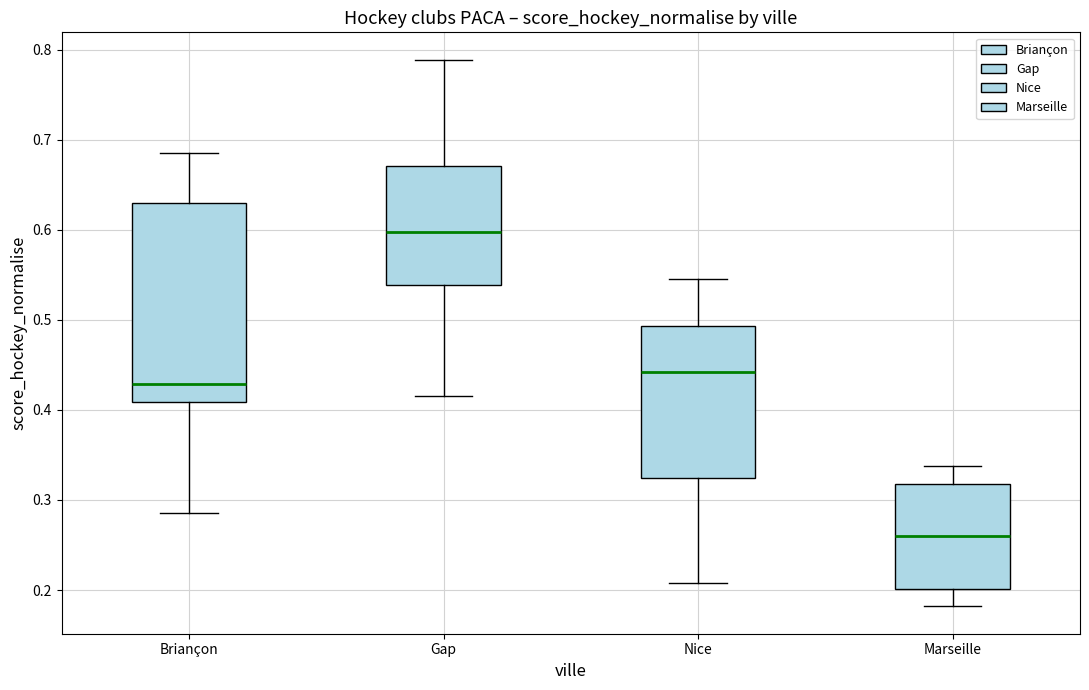

Reading left to right, transcribe this box plot: for each box, give where its median line is, the range the box spans, and where its two whiskers end, as read against the y-axis. The values are not printed on the chart, so give them approximately, as read against the axis.

Briançon: median 0.43, box 0.41 to 0.63, whiskers 0.29 to 0.69
Gap: median 0.60, box 0.54 to 0.67, whiskers 0.42 to 0.79
Nice: median 0.44, box 0.32 to 0.49, whiskers 0.21 to 0.55
Marseille: median 0.26, box 0.20 to 0.32, whiskers 0.18 to 0.34